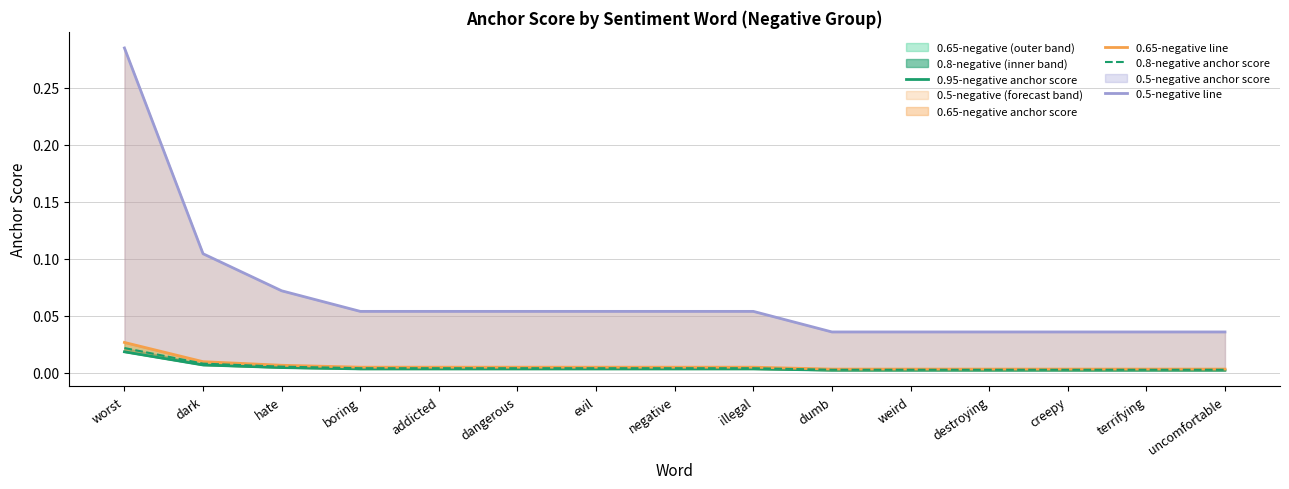

True or false: 0.5-negative line has more than 1 interior local peaks.

False